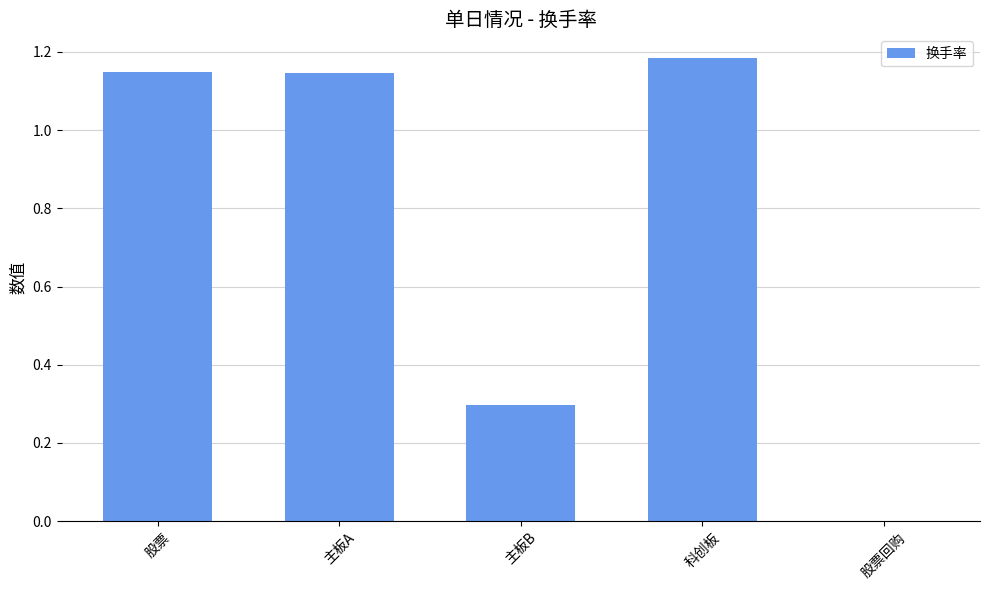

At which category does the chart reach its peak across all series?

科创板